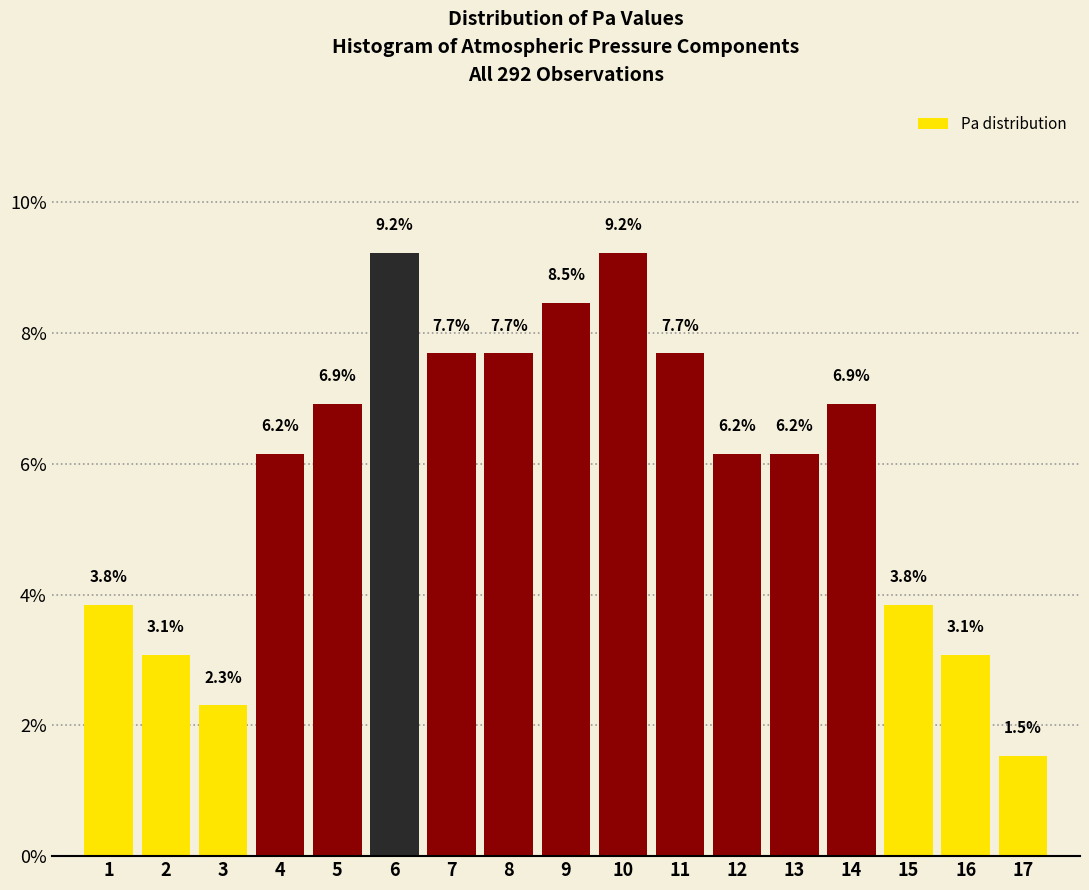

Reading left to right, transcribe all the data shown in this chart.

3.8	3.1	2.3	6.2	6.9	9.2	7.7	7.7	8.5	9.2	7.7	6.2	6.2	6.9	3.8	3.1	1.5